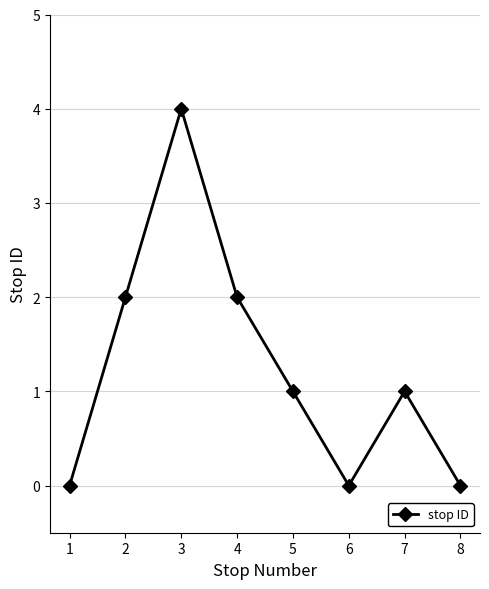

Does the chart display data point markers on the line(s)?

Yes